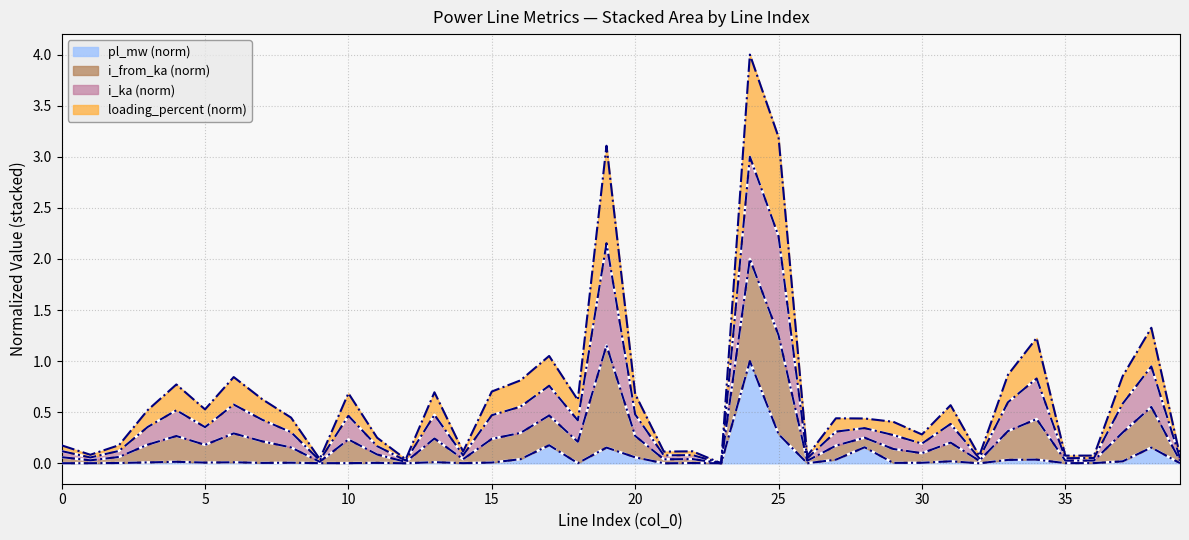

At 10, list the series in order from smallest to largest.

pl_mw, i_ka, loading_percent, i_from_ka